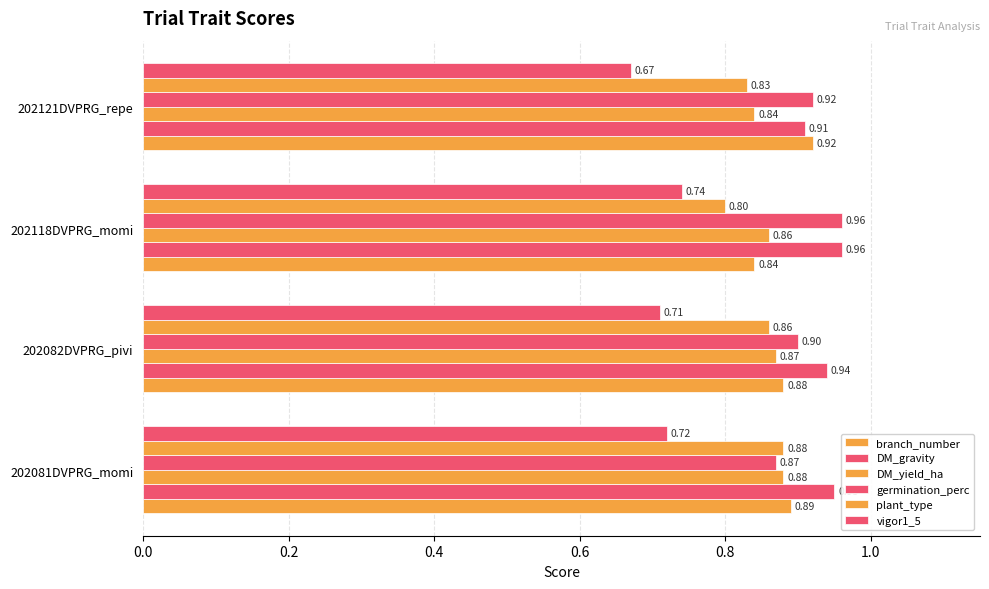

How many data points does each series have?

4